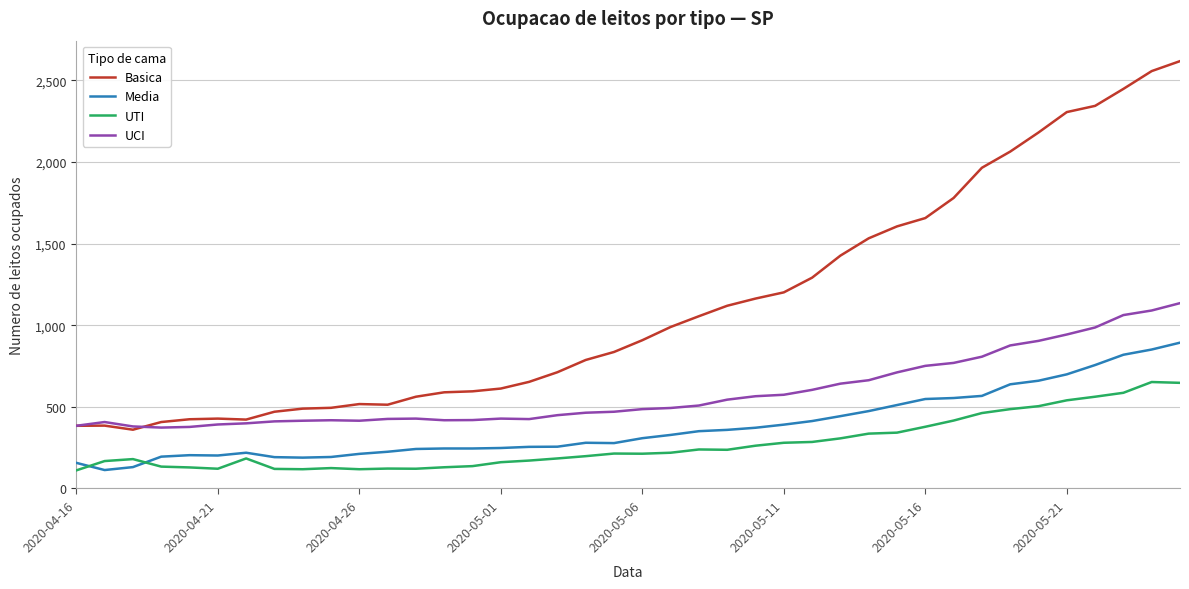

At how many categories does at least one series exceed 1922?

8